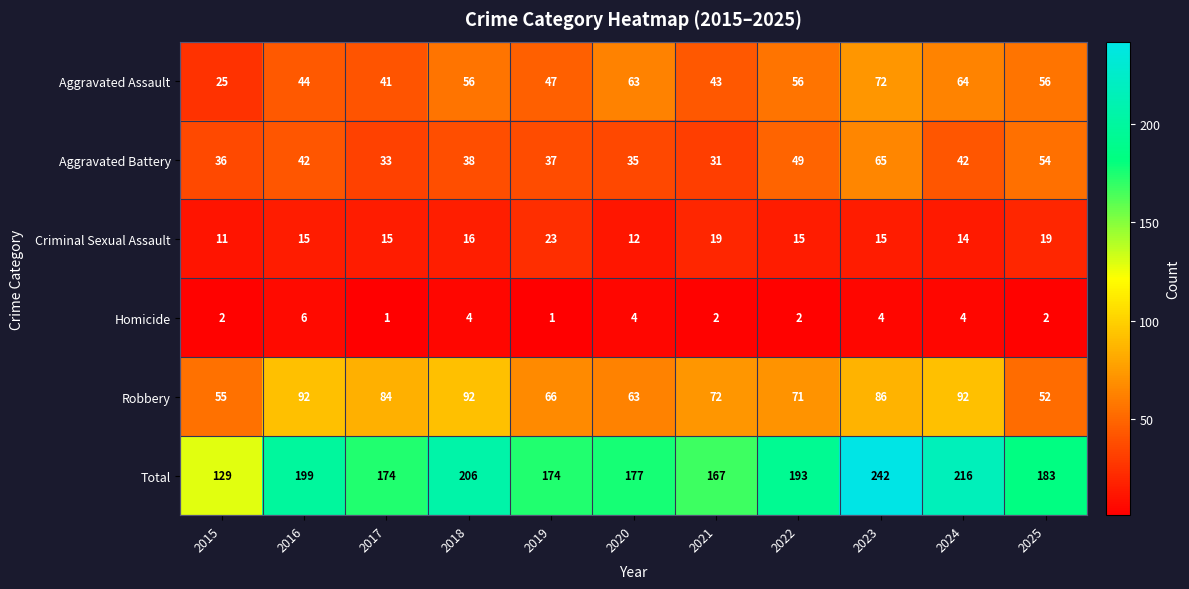

Rank the series at 2018 from highest to lowest value.

Total, Robbery, Aggravated Assault, Aggravated Battery, Criminal Sexual Assault, Homicide